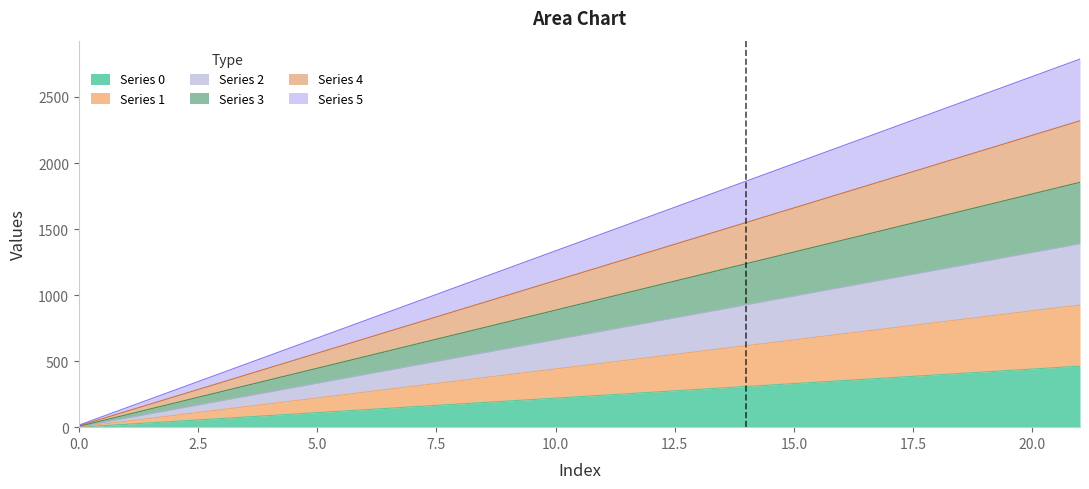

The Series 0 series shows 440 at 20.0. True or false?

True